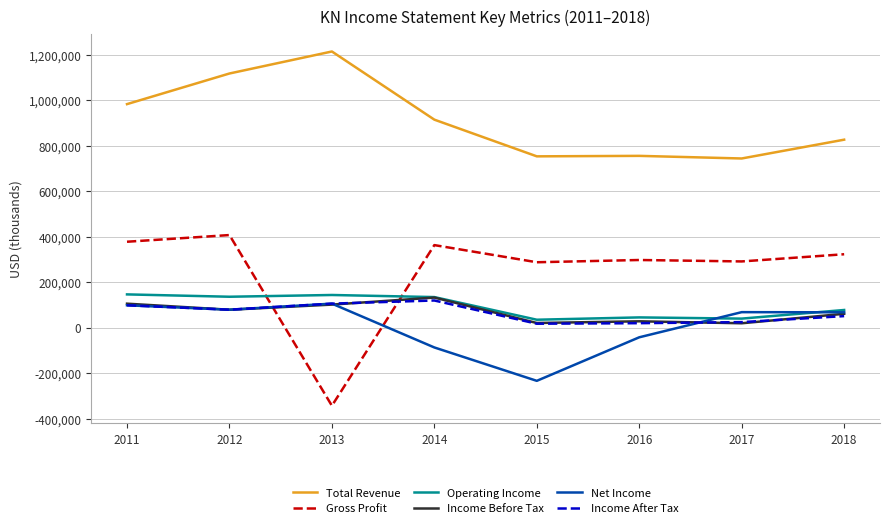

What is the highest value of the Income Before Tax series?

132500